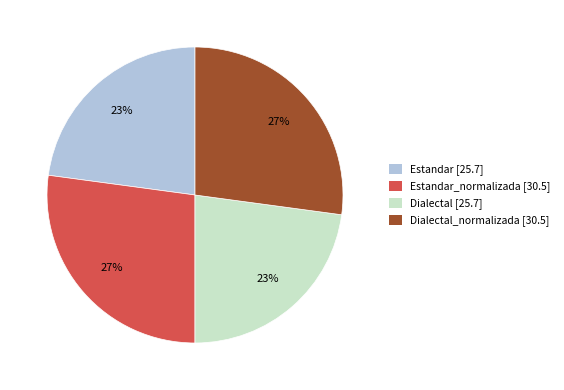

Count the number of slices in the pie.

4